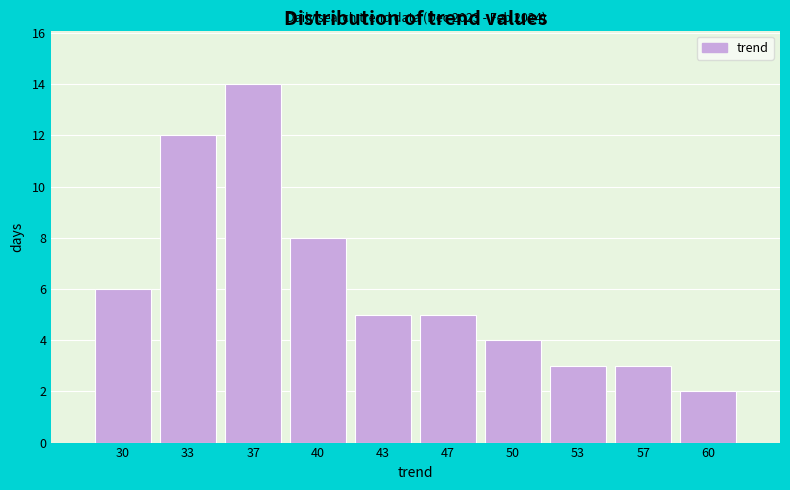

Reading left to right, transcribe all the data shown in this chart.

30=6	33=12	37=14	40=8	43=5	47=5	50=4	53=3	57=3	60=2